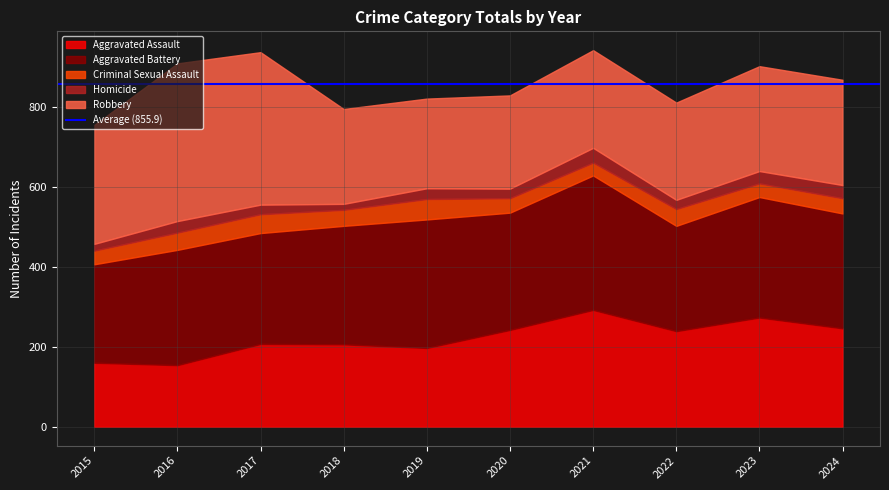

How many lines are shown in the chart?

5